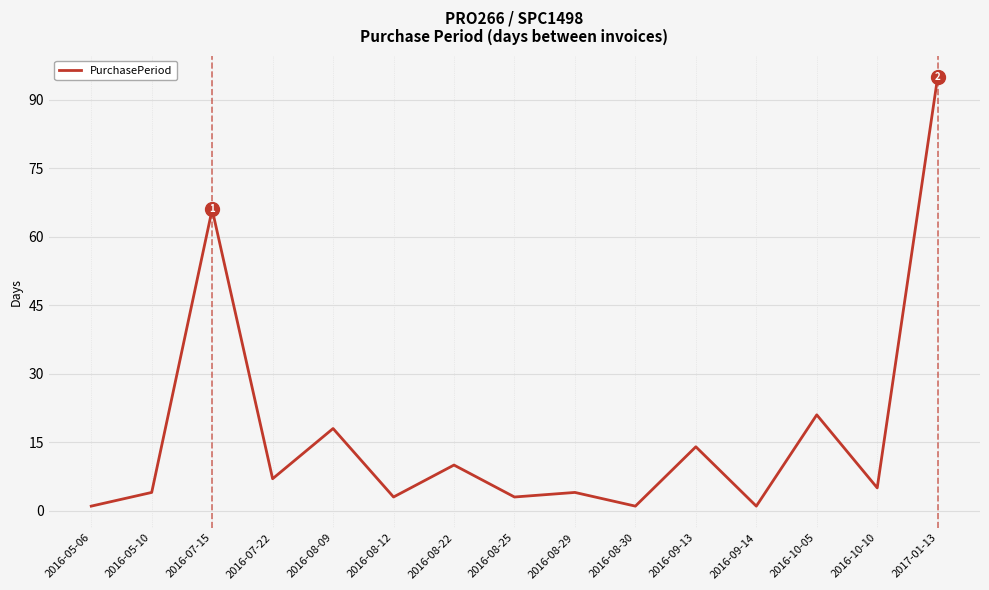

What is the average value?

17